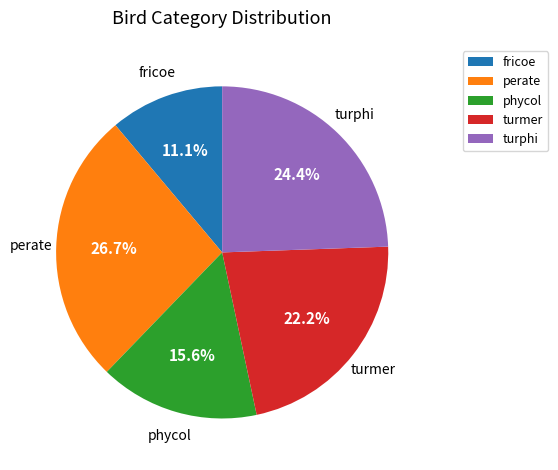

How many segments does this pie chart have?

5